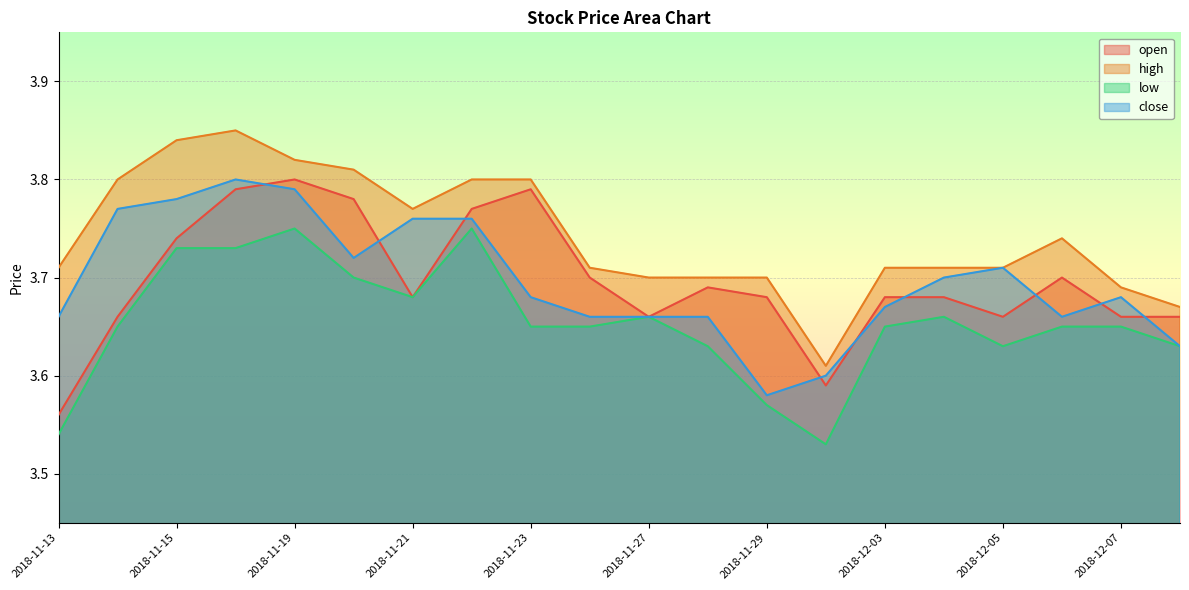

Reading right to left, extract all data points from this chart.

open: 3.7	3.7	3.7	3.7	3.7	3.7	3.6	3.7	3.7	3.7	3.7	3.8	3.8	3.7	3.8	3.8	3.8	3.7	3.7	3.6
high: 3.7	3.7	3.7	3.7	3.7	3.7	3.6	3.7	3.7	3.7	3.7	3.8	3.8	3.8	3.8	3.8	3.9	3.8	3.8	3.7
low: 3.6	3.6	3.6	3.6	3.7	3.6	3.5	3.6	3.6	3.7	3.6	3.6	3.8	3.7	3.7	3.8	3.7	3.7	3.6	3.5
close: 3.6	3.7	3.7	3.7	3.7	3.7	3.6	3.6	3.7	3.7	3.7	3.7	3.8	3.8	3.7	3.8	3.8	3.8	3.8	3.7